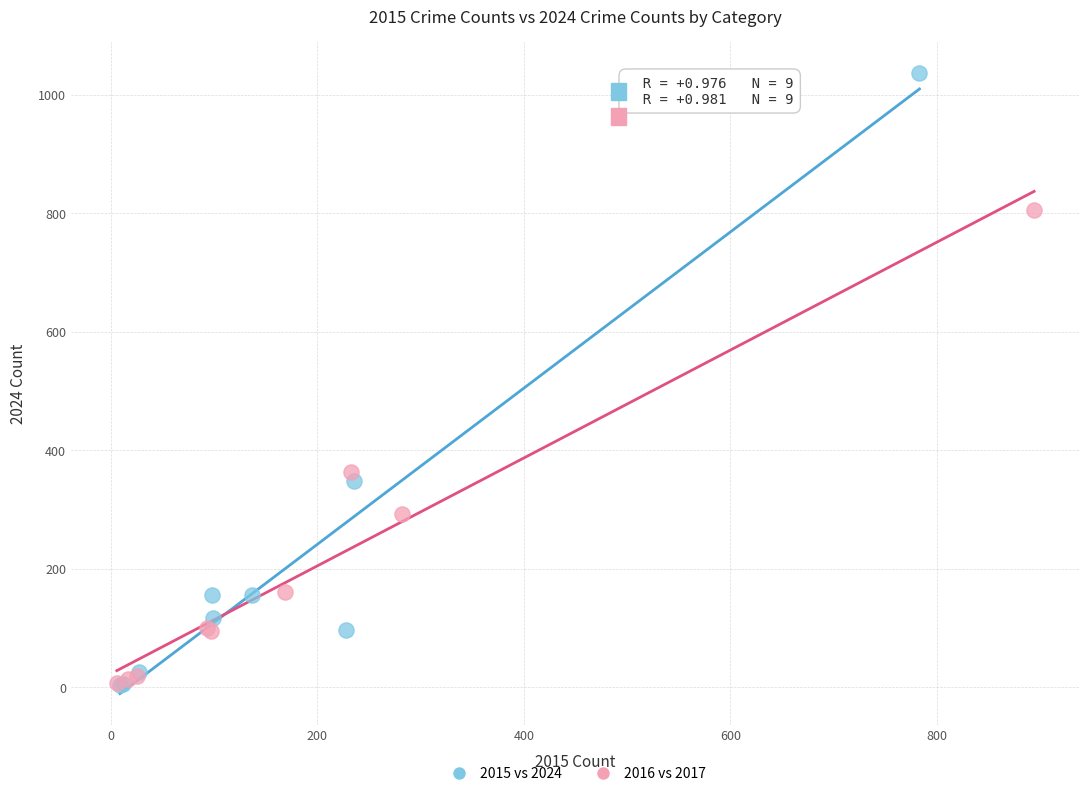

What are all the series names shown in the legend?

2015 vs 2024, 2016 vs 2017